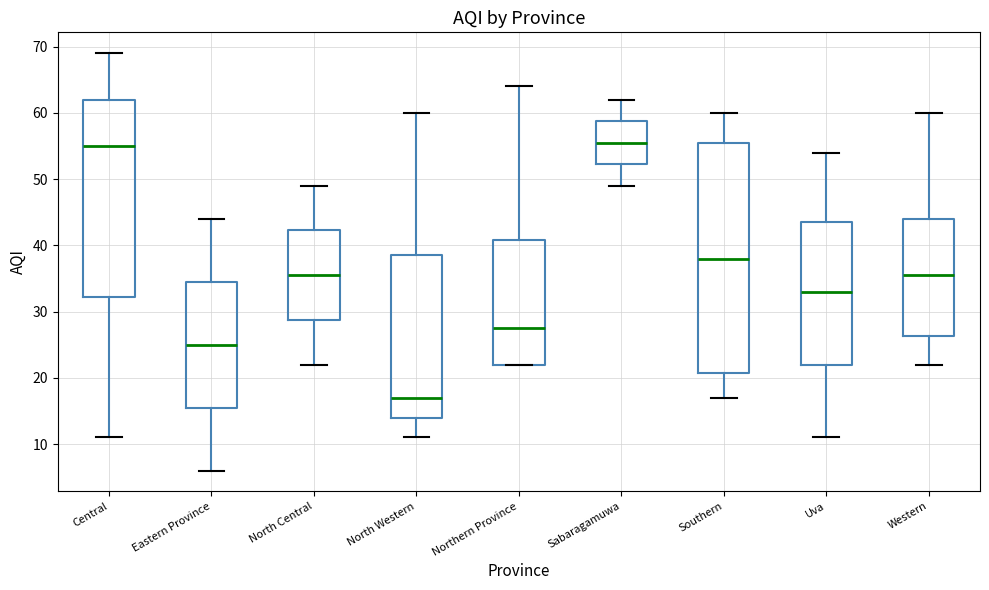

Which box has the lowest median line?

North Western